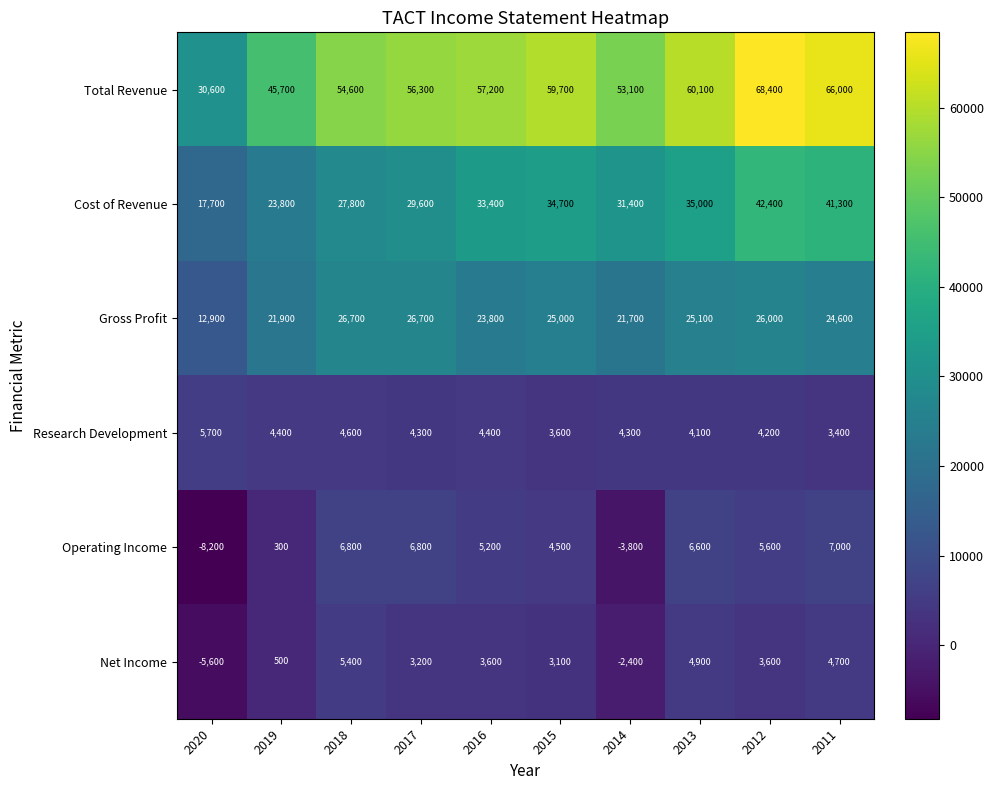

True or false: Total Revenue has a value of 95743 at 2015.

False